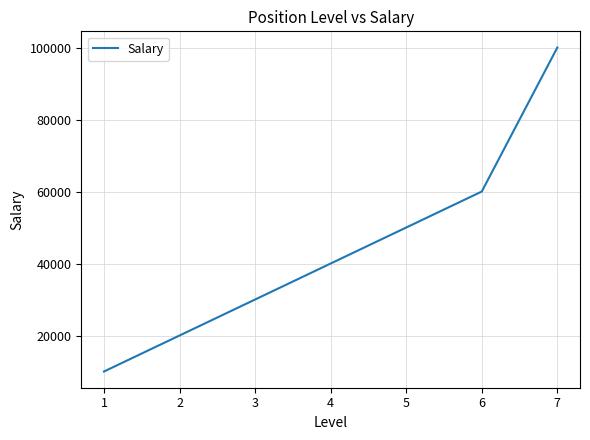

Between 4 and 3, which is larger?

4